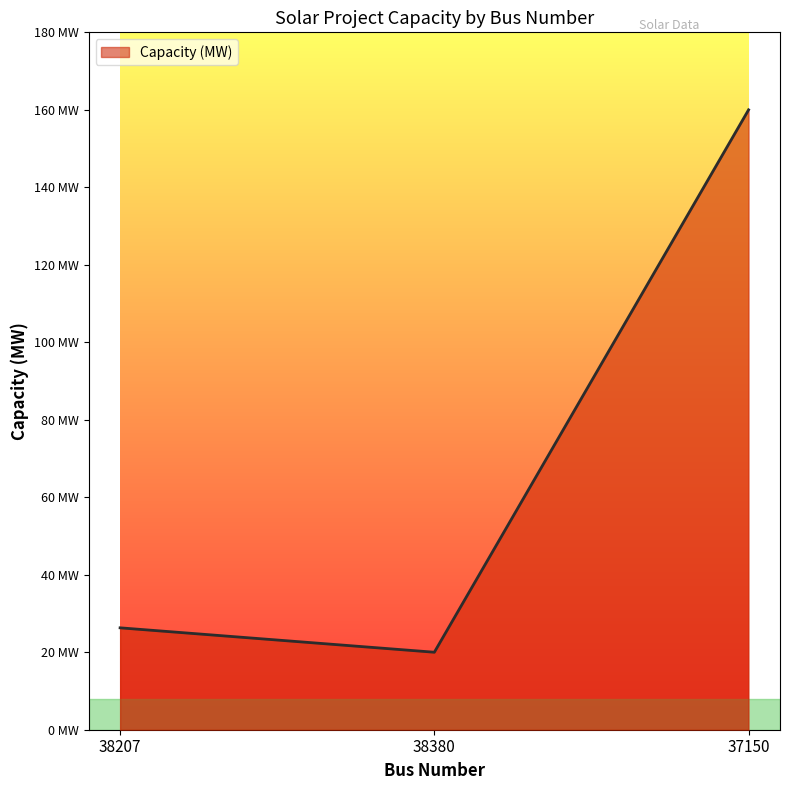

Is this an area chart (filled region under the line)?

Yes